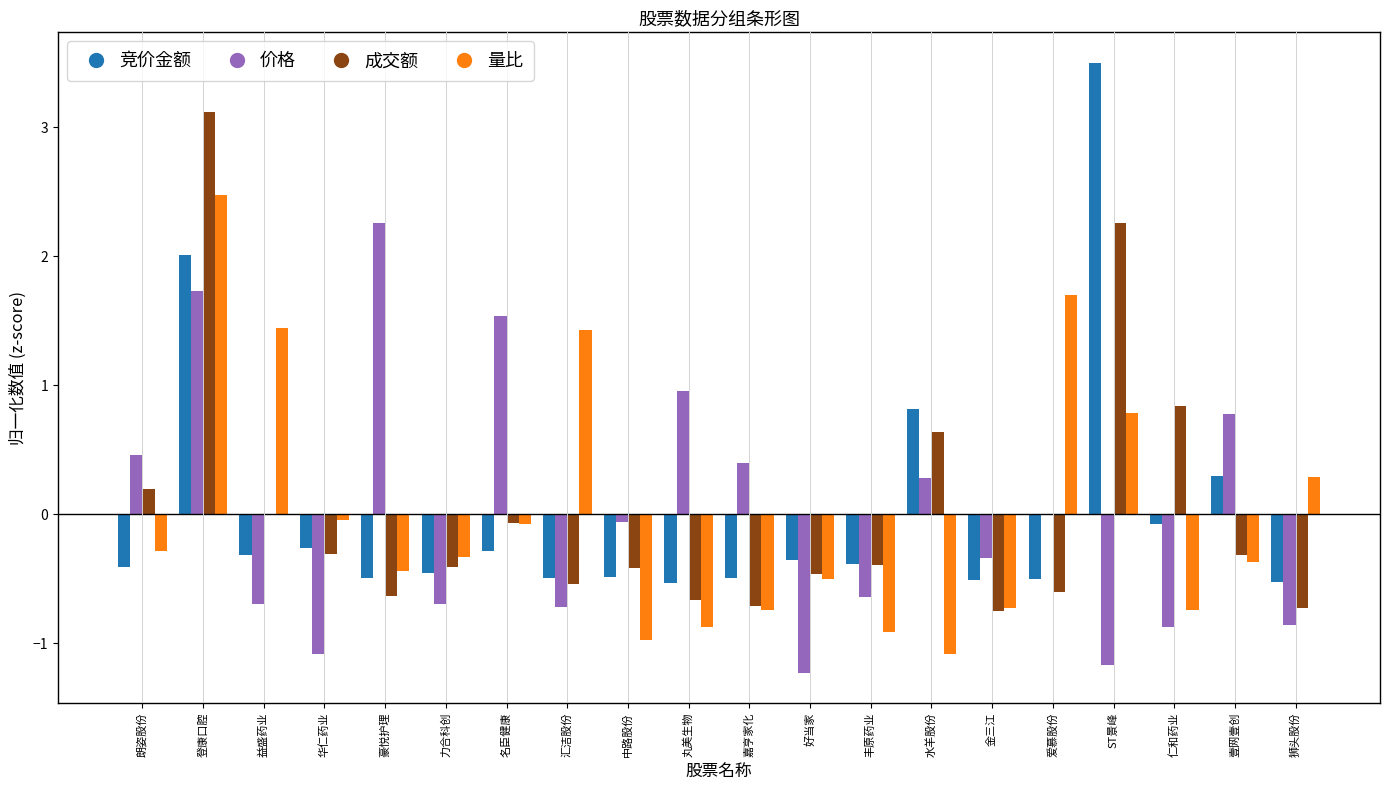

Which series changed the most between 朗姿股份 and 豪悦护理?

价格